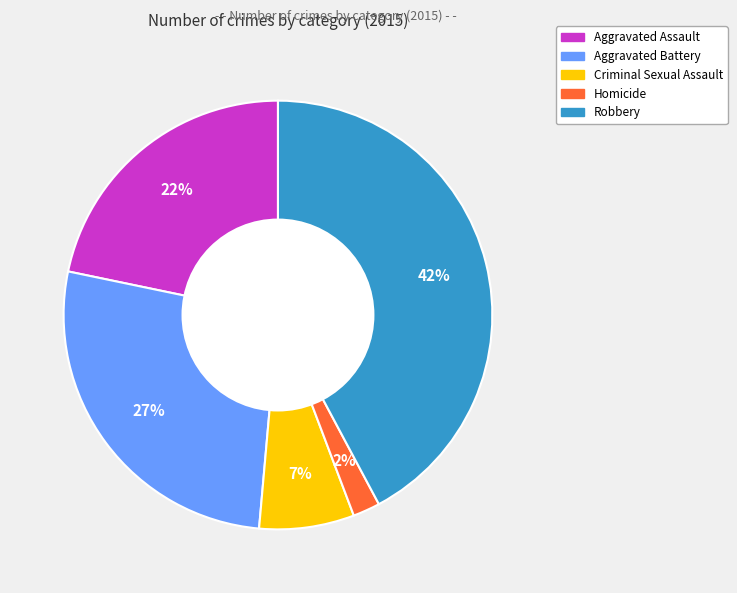

To the nearest percent, what is the difference between the largest and smallest slice percentages?

40%